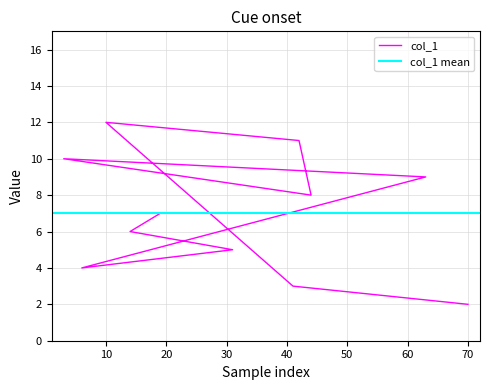

List the labels in order of value, largest first.

10, 42, 3, 63, 44, 19, 14, 31, 6, 41, 70